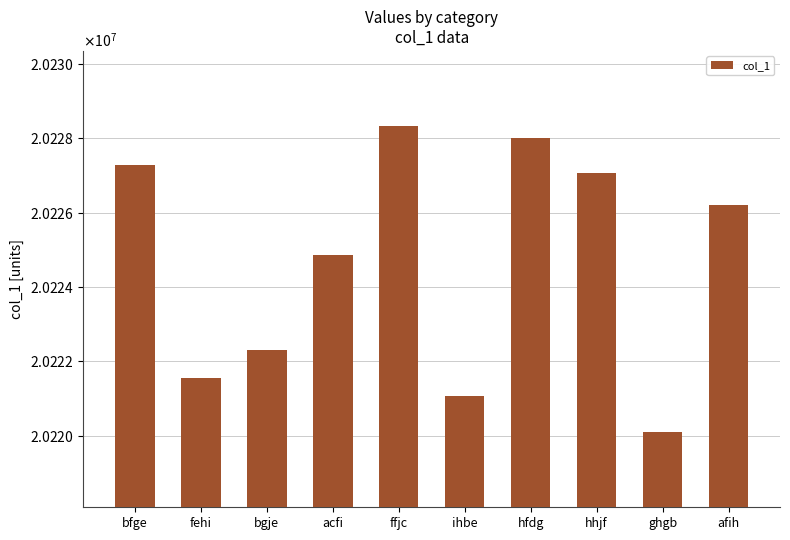

What is the difference between the maximum and minimum values?

8216